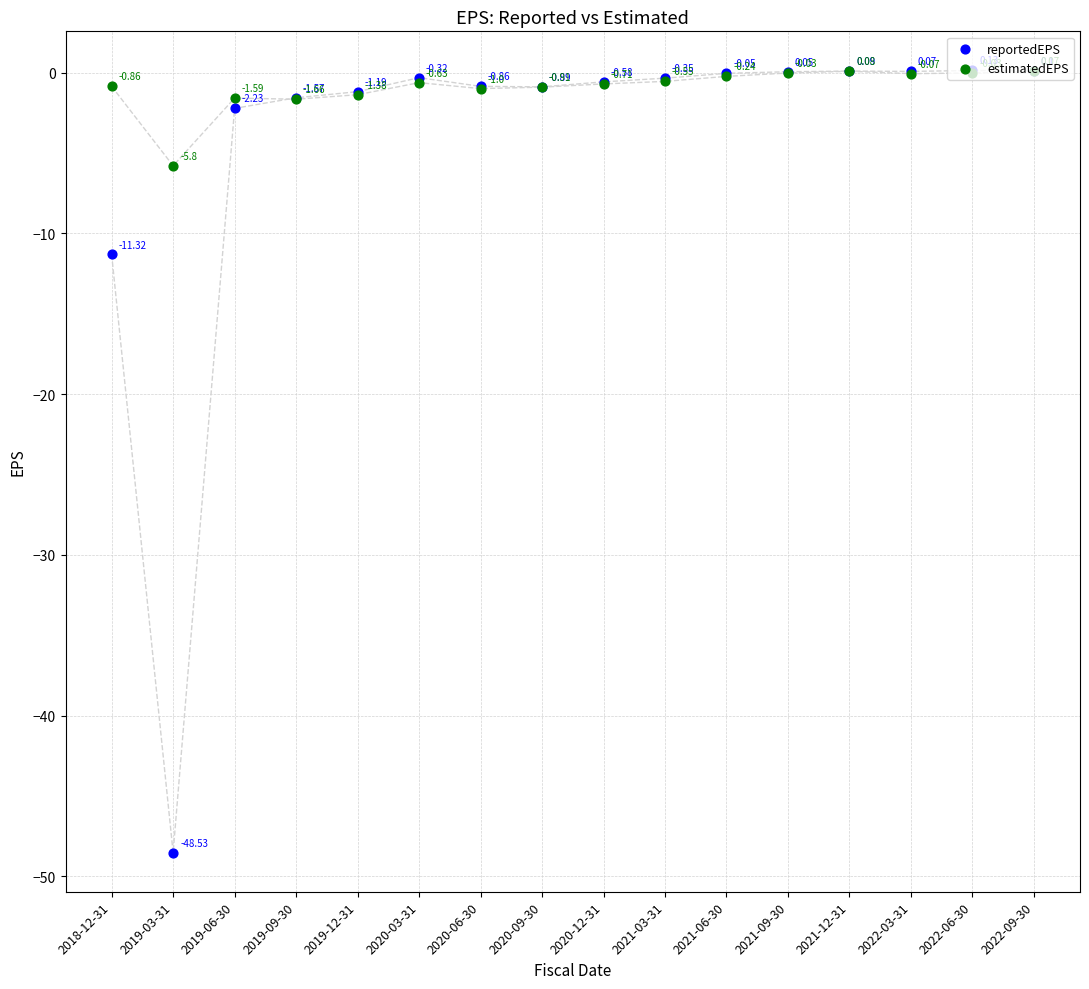

What are all the series names shown in the legend?

reportedEPS, estimatedEPS